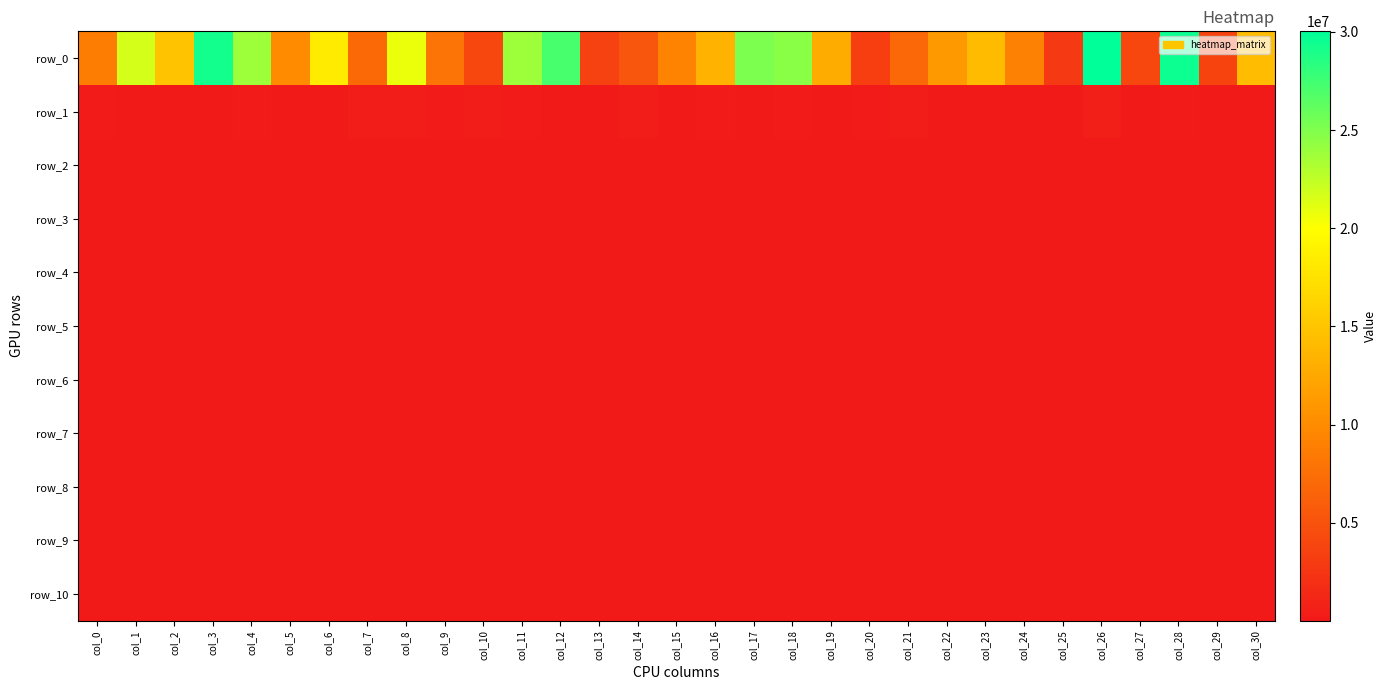

What is the maximum value shown in the chart?

30025485.8